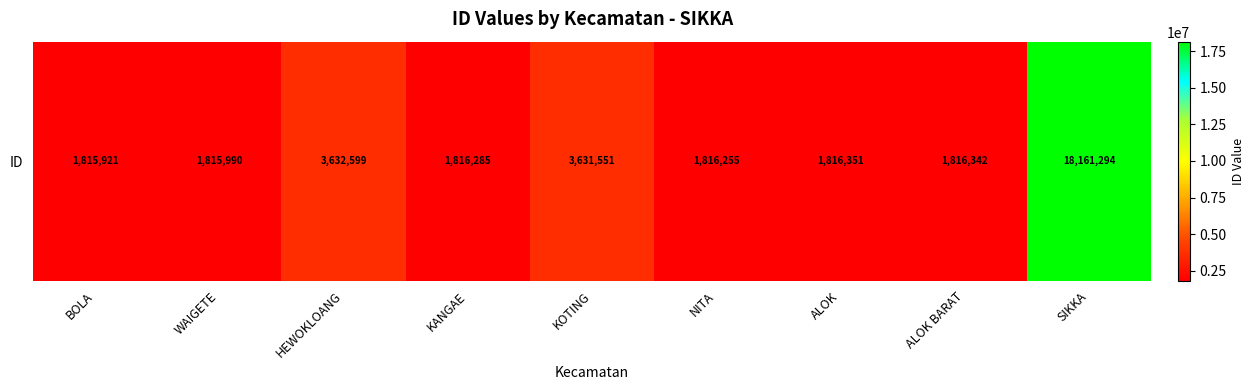

Count the number of categories in the chart.

9